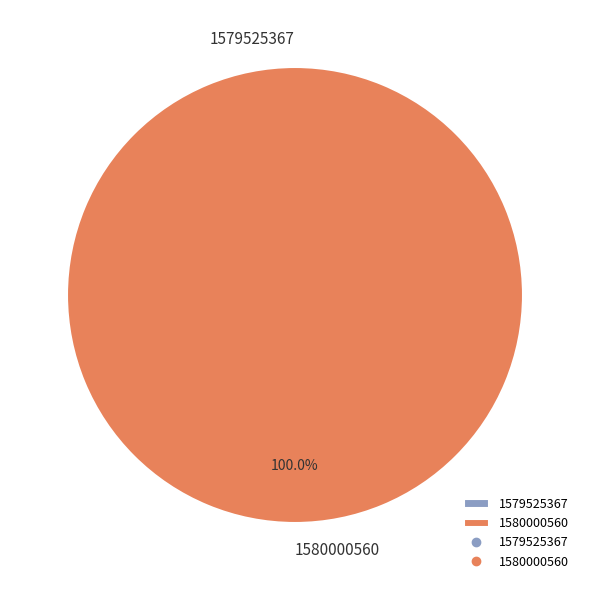

True or false: 1580000560 accounts for 100% of the total.

True